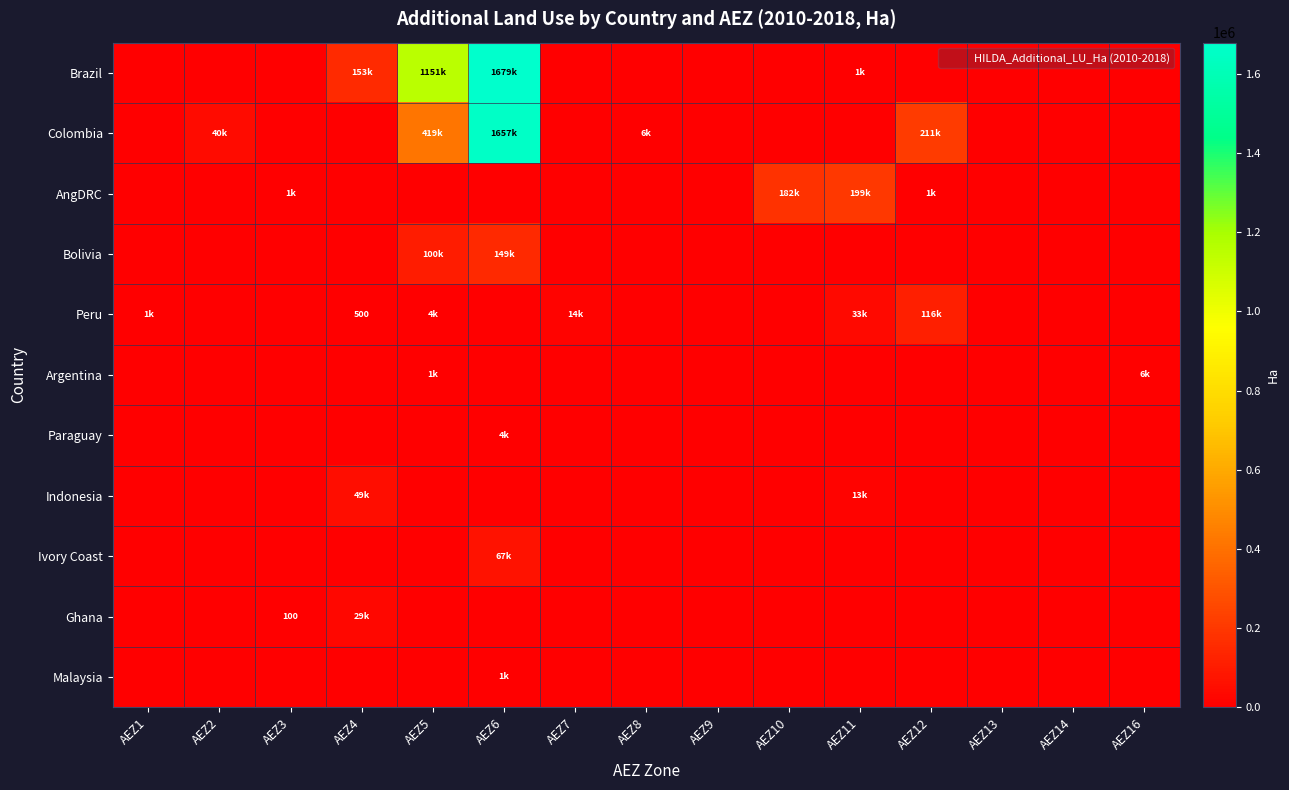

Which series changed the most between AEZ3 and AEZ13?

AngDRC